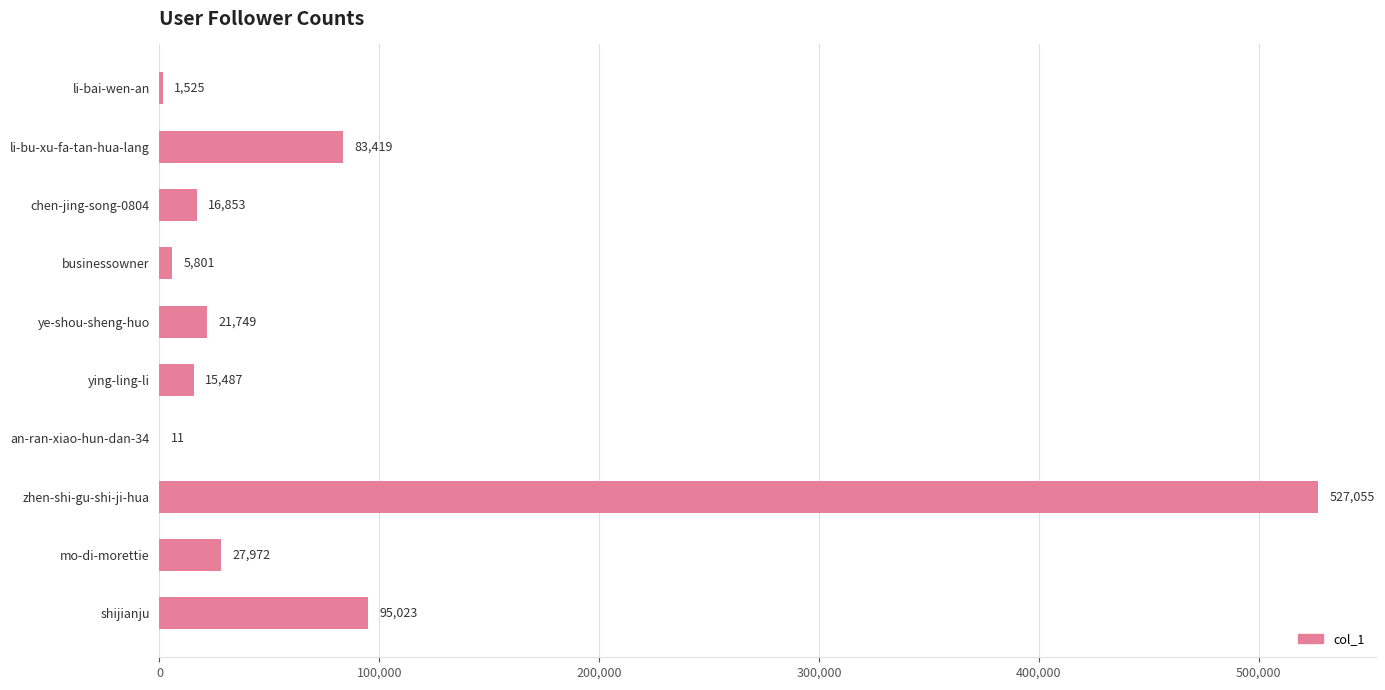

What is the change in value from zhen-shi-gu-shi-ji-hua to li-bu-xu-fa-tan-hua-lang?

-443636